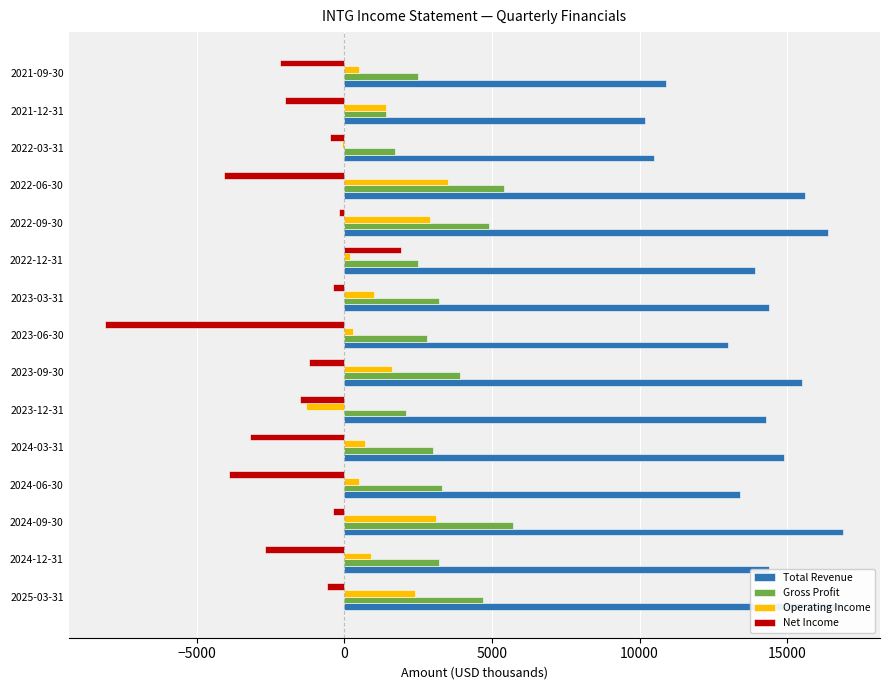

Which series has the widest spread of values?

Net Income